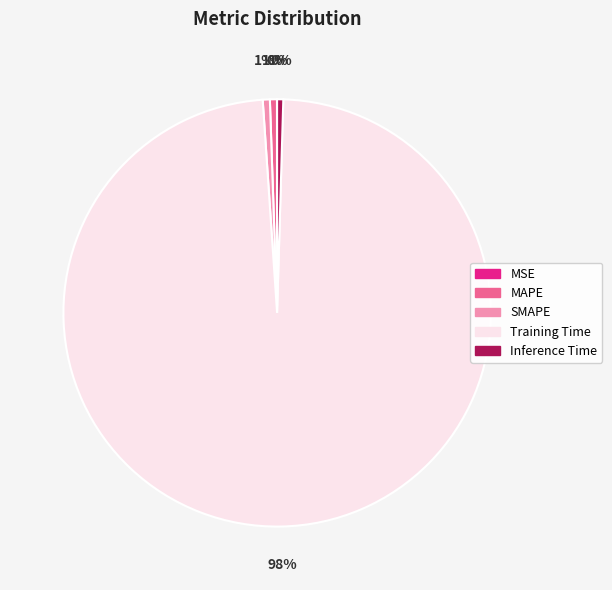

Is Training Time the majority of the pie?

Yes